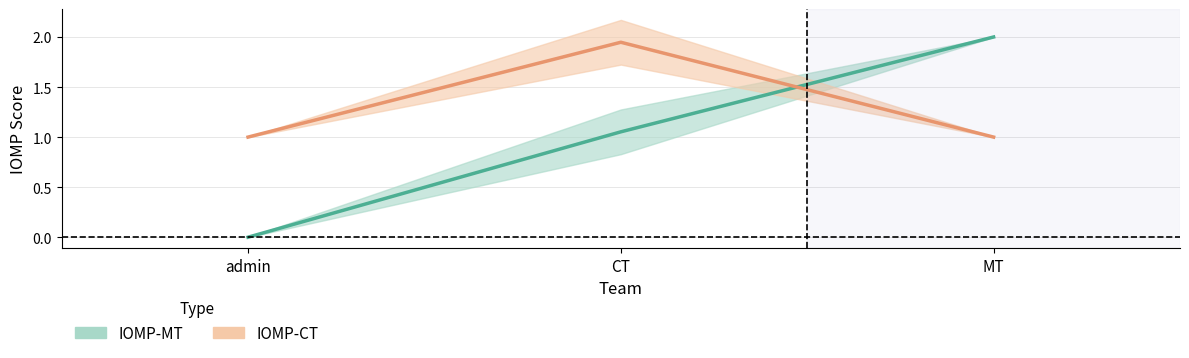

What is the difference between the maximum and second lowest values in the IOMP-CT series?

0.9